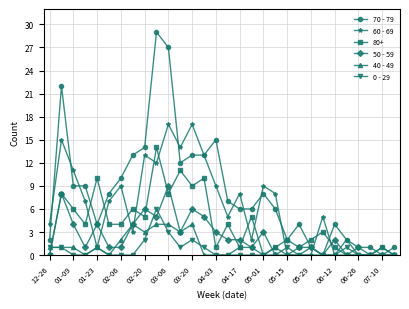

List the series in order of their peak value, highest first.

70 - 79, 60 - 69, 80+, 50 - 59, 0 - 29, 40 - 49